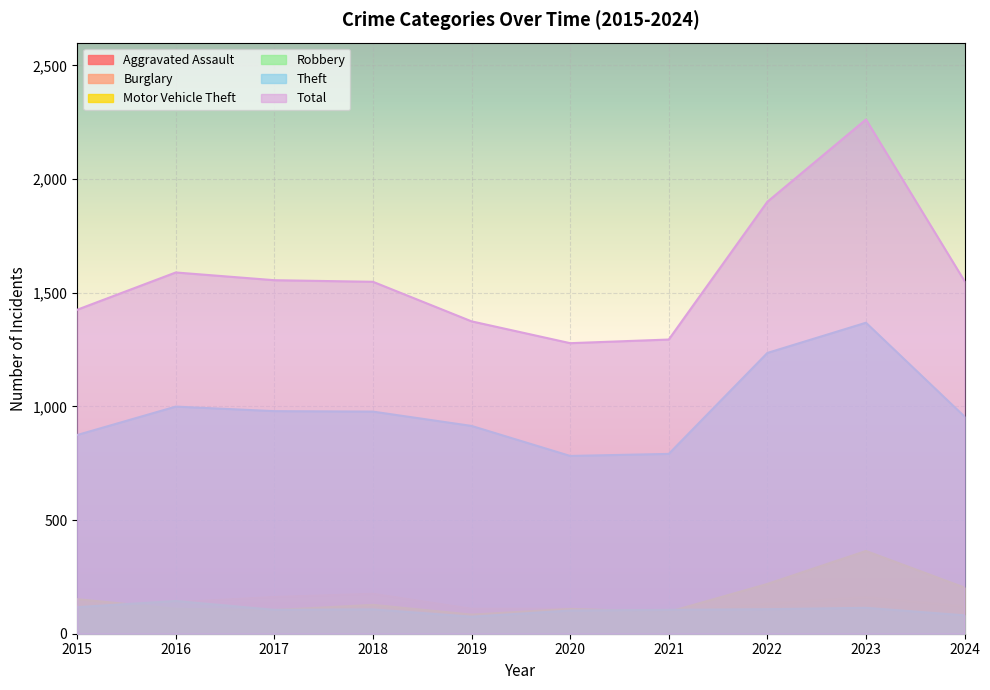

In Robbery, how many points are higher than both neighbors (excluding endpoints)?

3